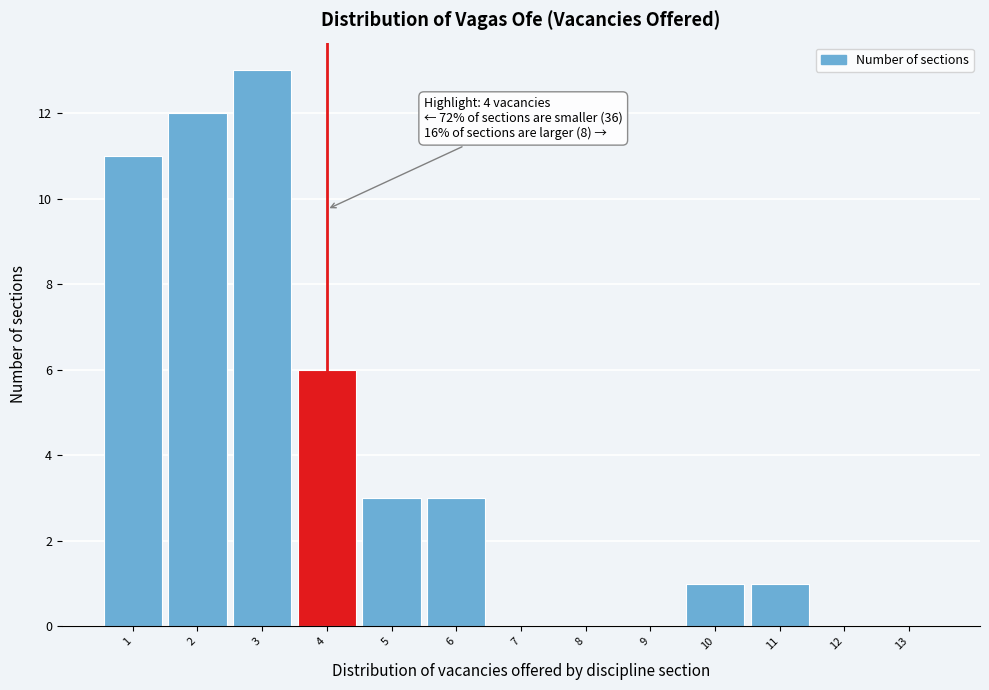

Which range on the x-axis has the tallest bar?

2.5 to 3.5